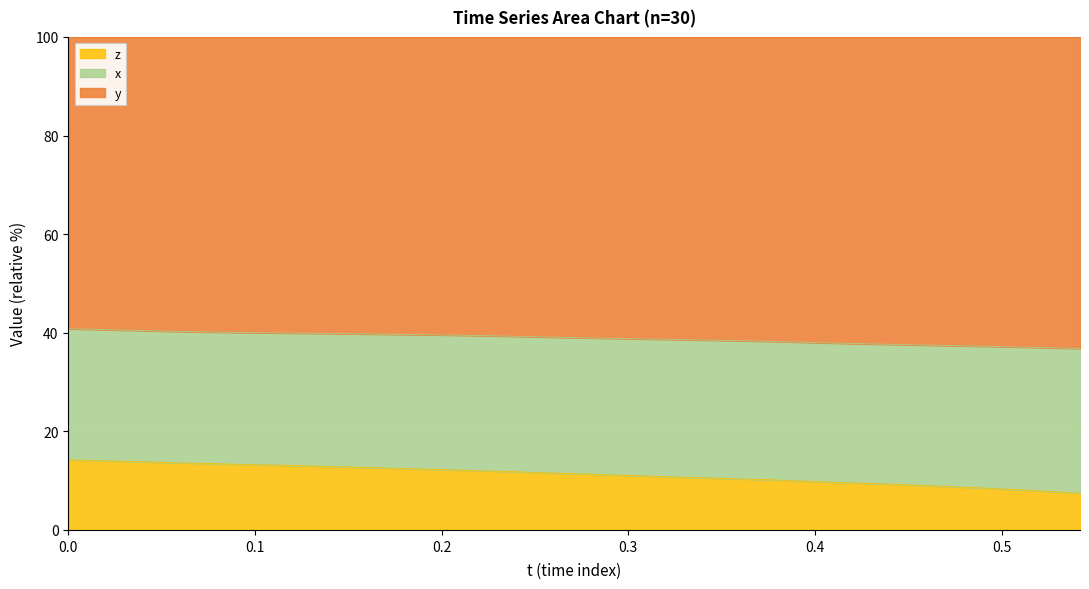

What is the highest value of the z series?

14.2